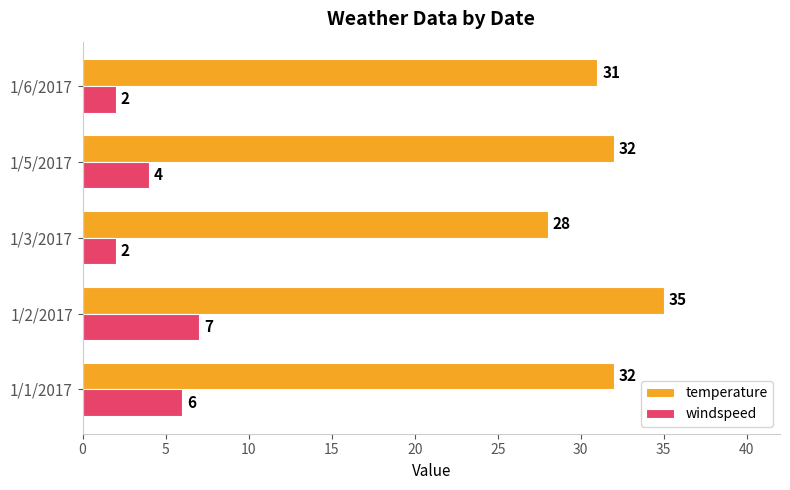

True or false: windspeed has a value of 2 at 1/5/2017.

False